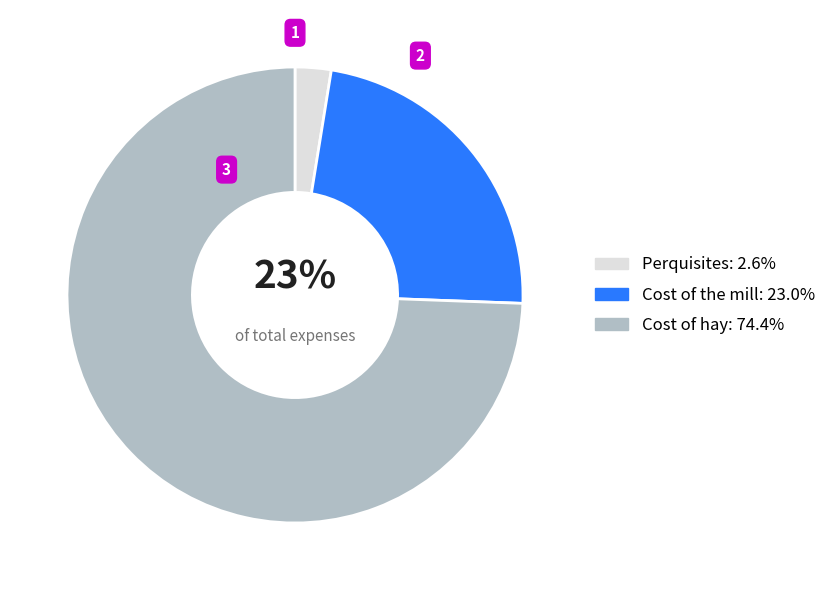

Combined, do Cost of hay and Perquisites account for over 50%?

Yes